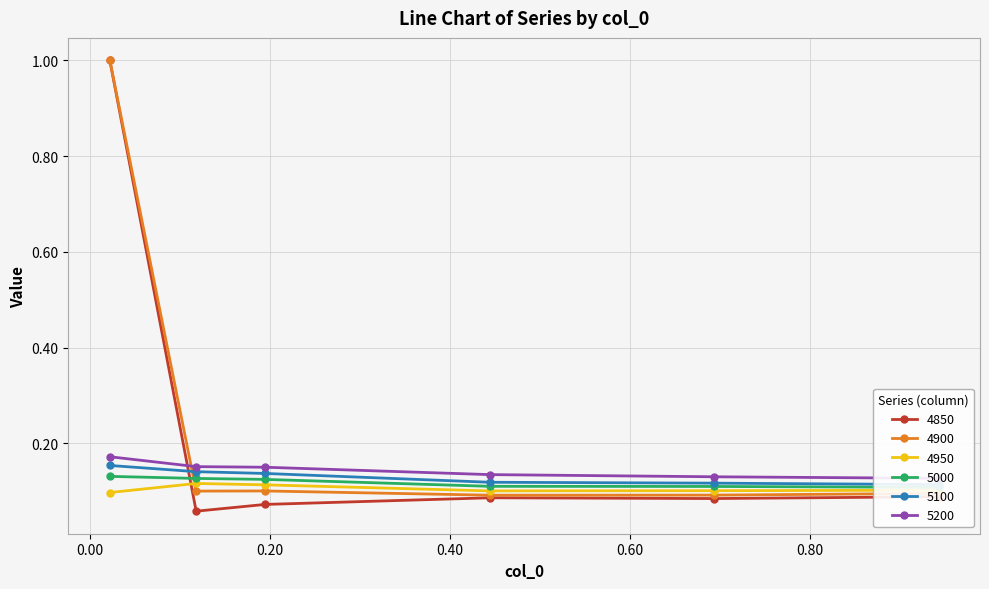

How many interior local valleys does the 4850 series have?

2